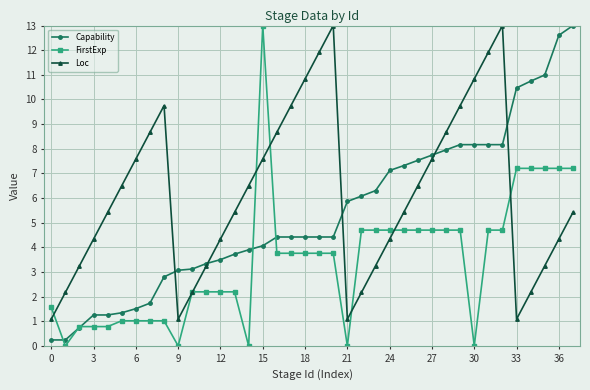

What is the highest value of the FirstExp series?

13.0